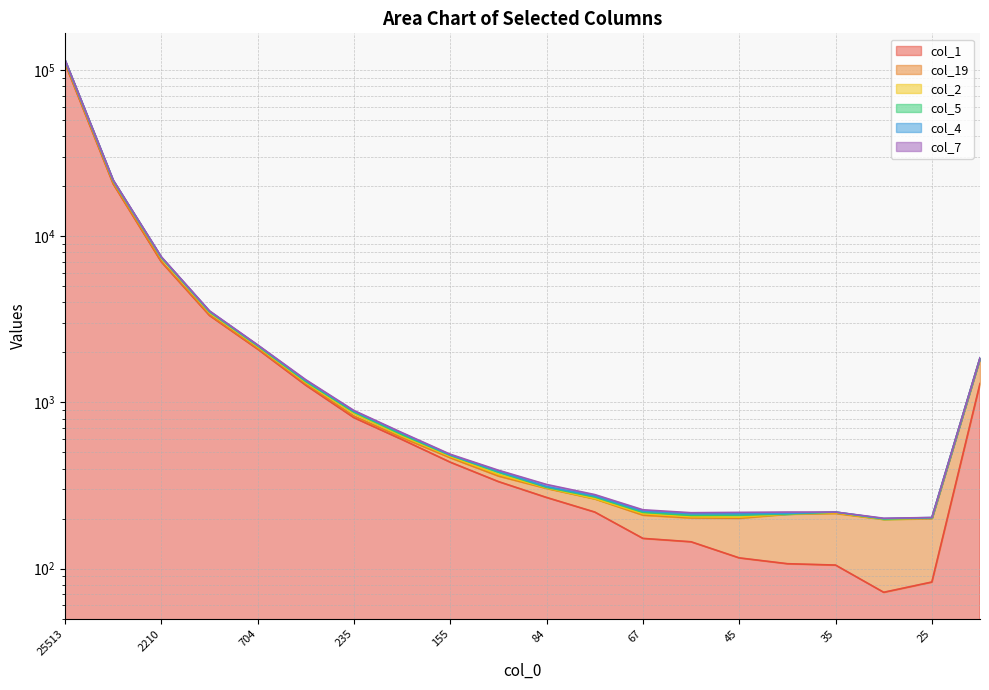

True or false: col_1 has a value of 143 at 84.

False